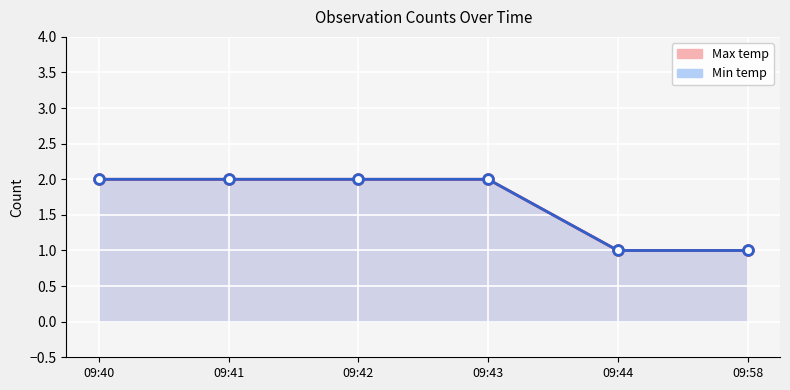

Is it true that Max temp equals 1 at 09:44?

True